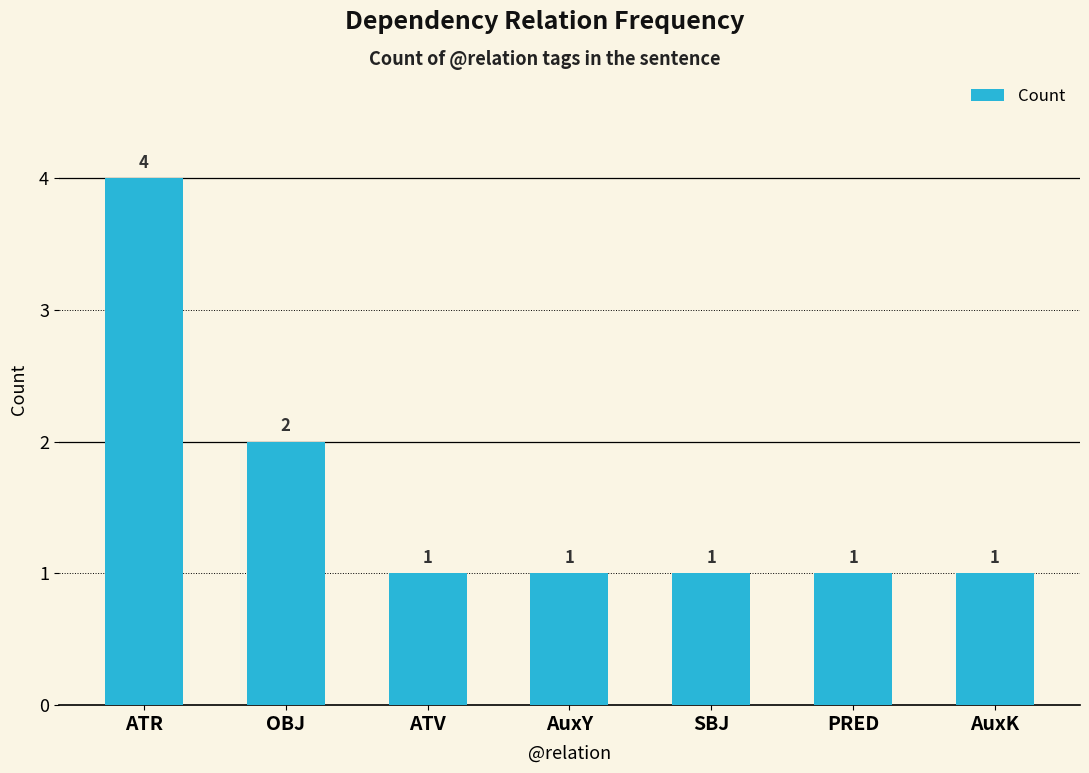

Reading left to right, extract all data points from this chart.

4	2	1	1	1	1	1